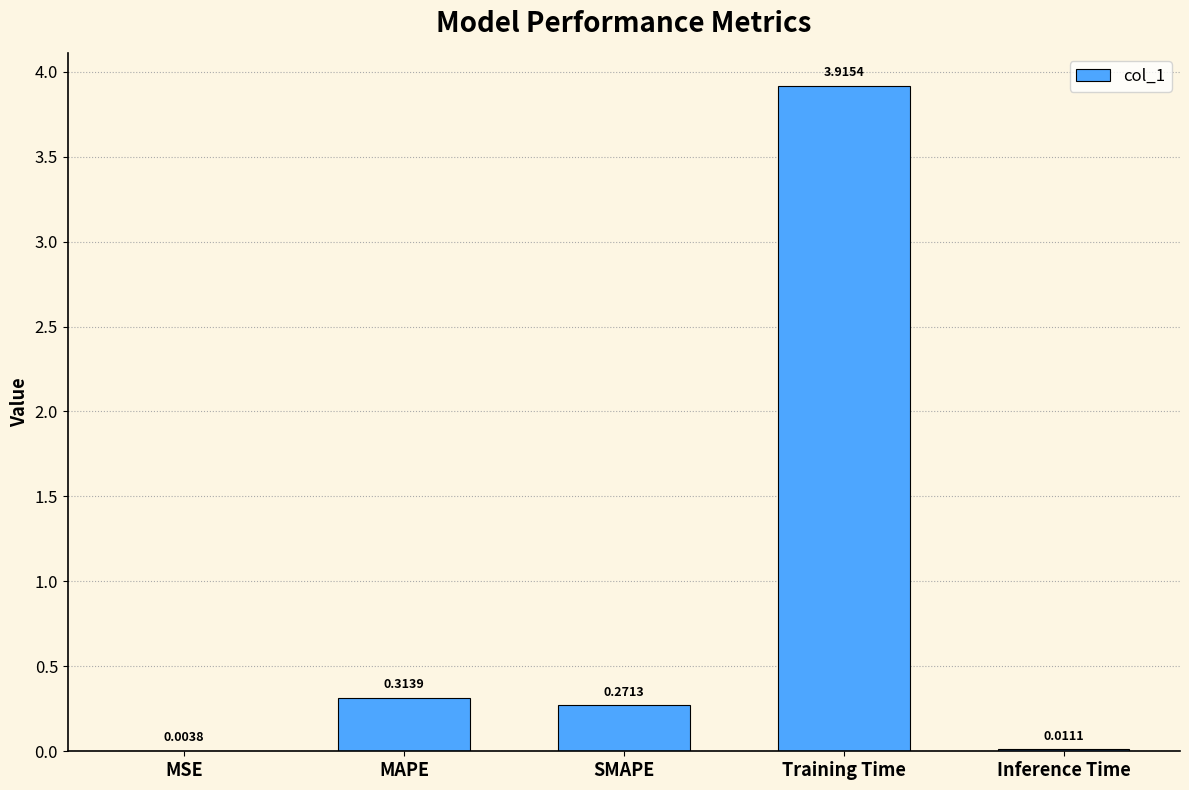

What is the sum of all values?

4.5